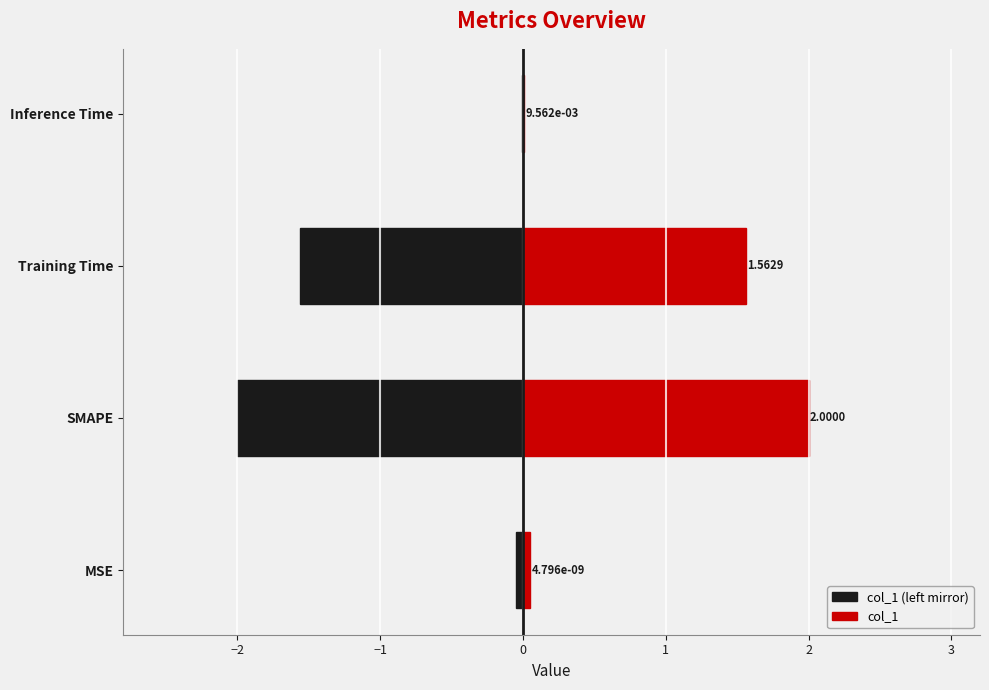

What are all the series names shown in the legend?

col_1 (left mirror), col_1